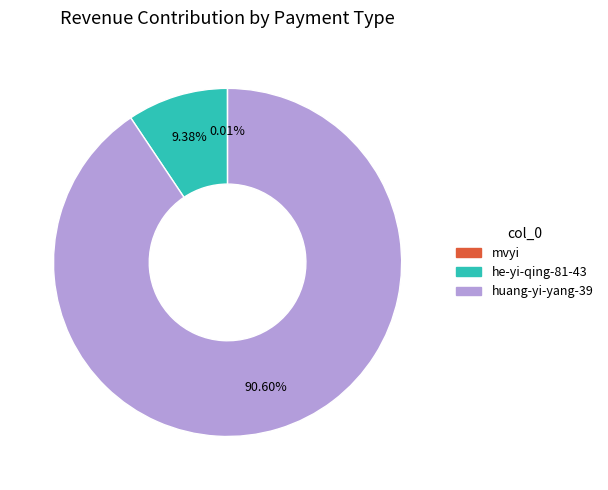

Is the sum of huang-yi-yang-39 and he-yi-qing-81-43 greater than half?

Yes